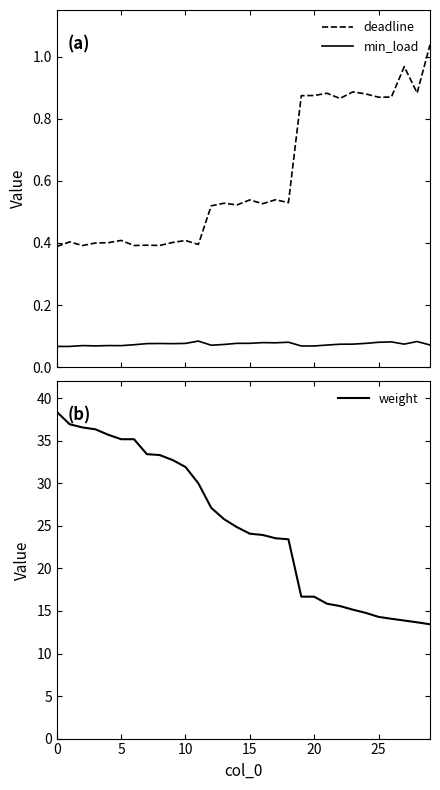

What are all the series names shown in the legend?

deadline, min_load, weight